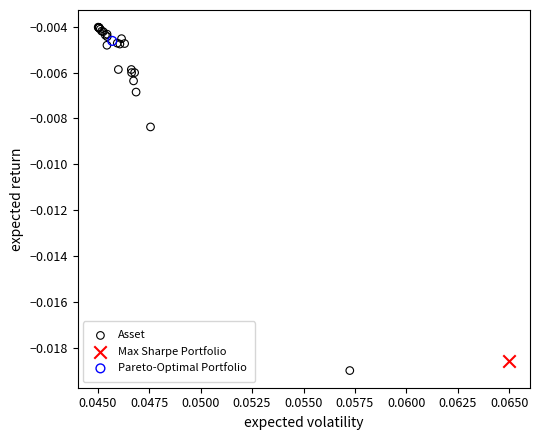

What are all the series names shown in the legend?

Asset, Max Sharpe Portfolio, Pareto-Optimal Portfolio